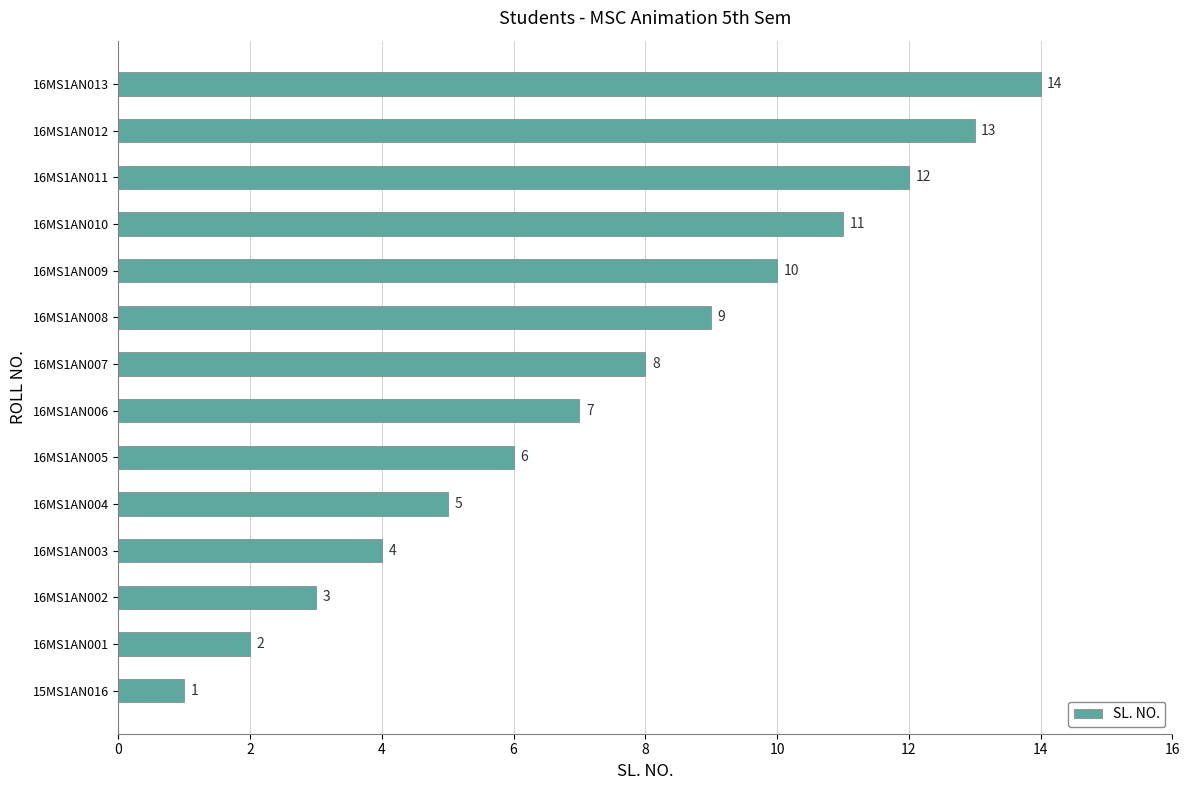

What is the average value?

8